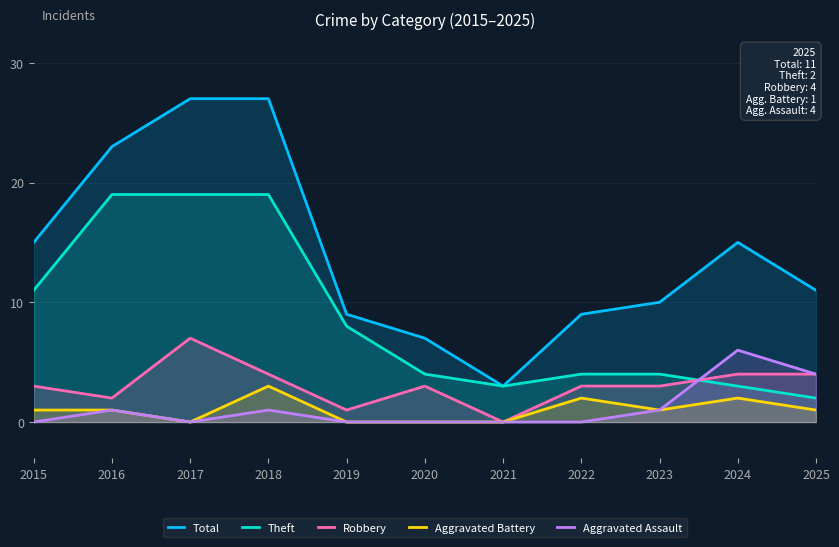

At 2016, list the series in order from smallest to largest.

Aggravated Battery, Aggravated Assault, Robbery, Theft, Total